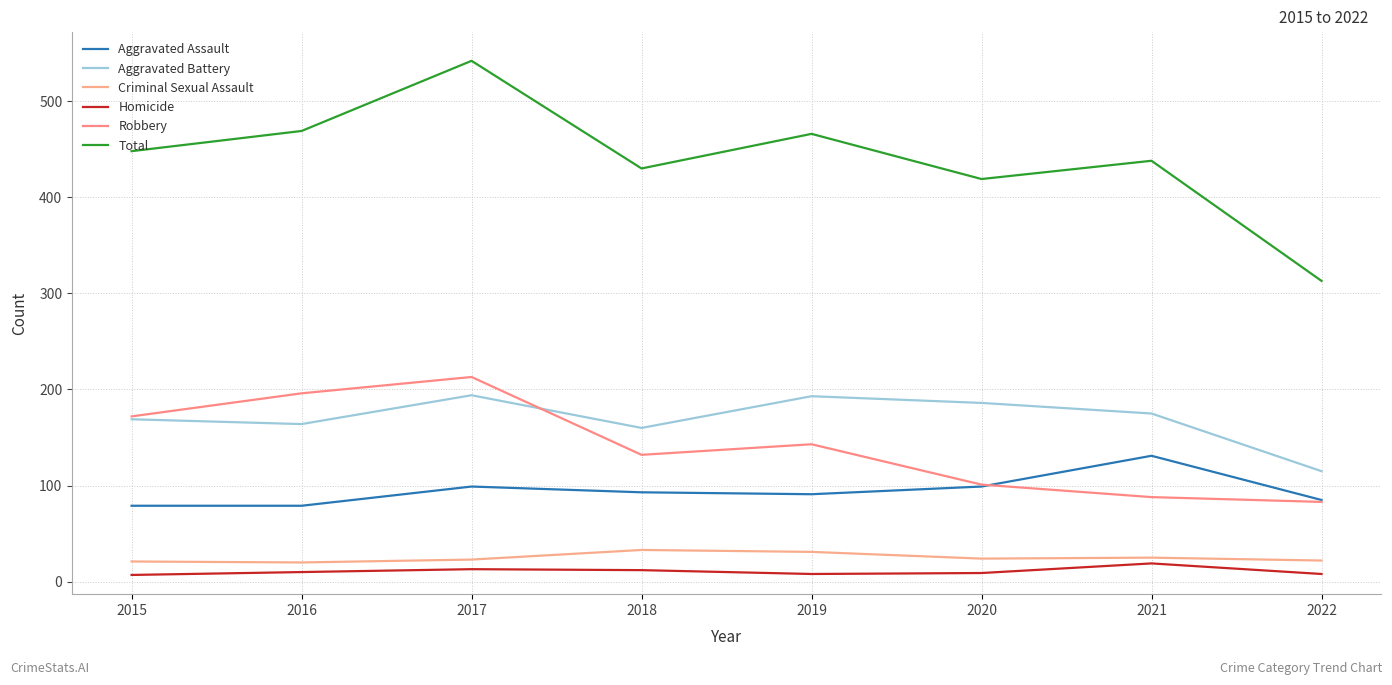

List the labels in order of Total value, largest first.

2017, 2016, 2019, 2015, 2021, 2018, 2020, 2022